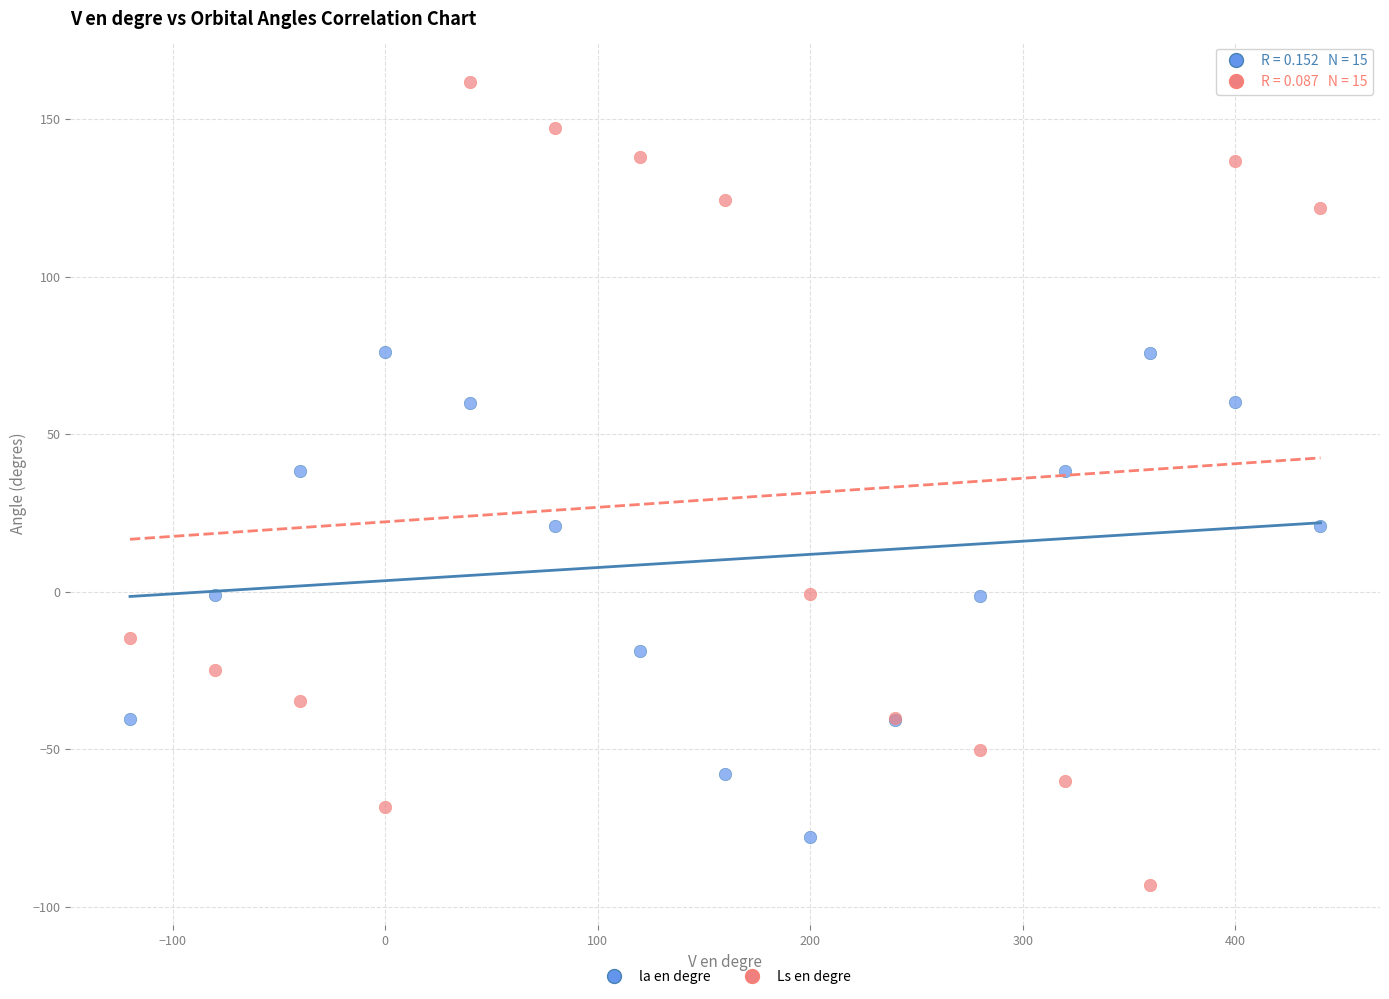

What is the X range (max minus min) for the scatter plot?

560.0